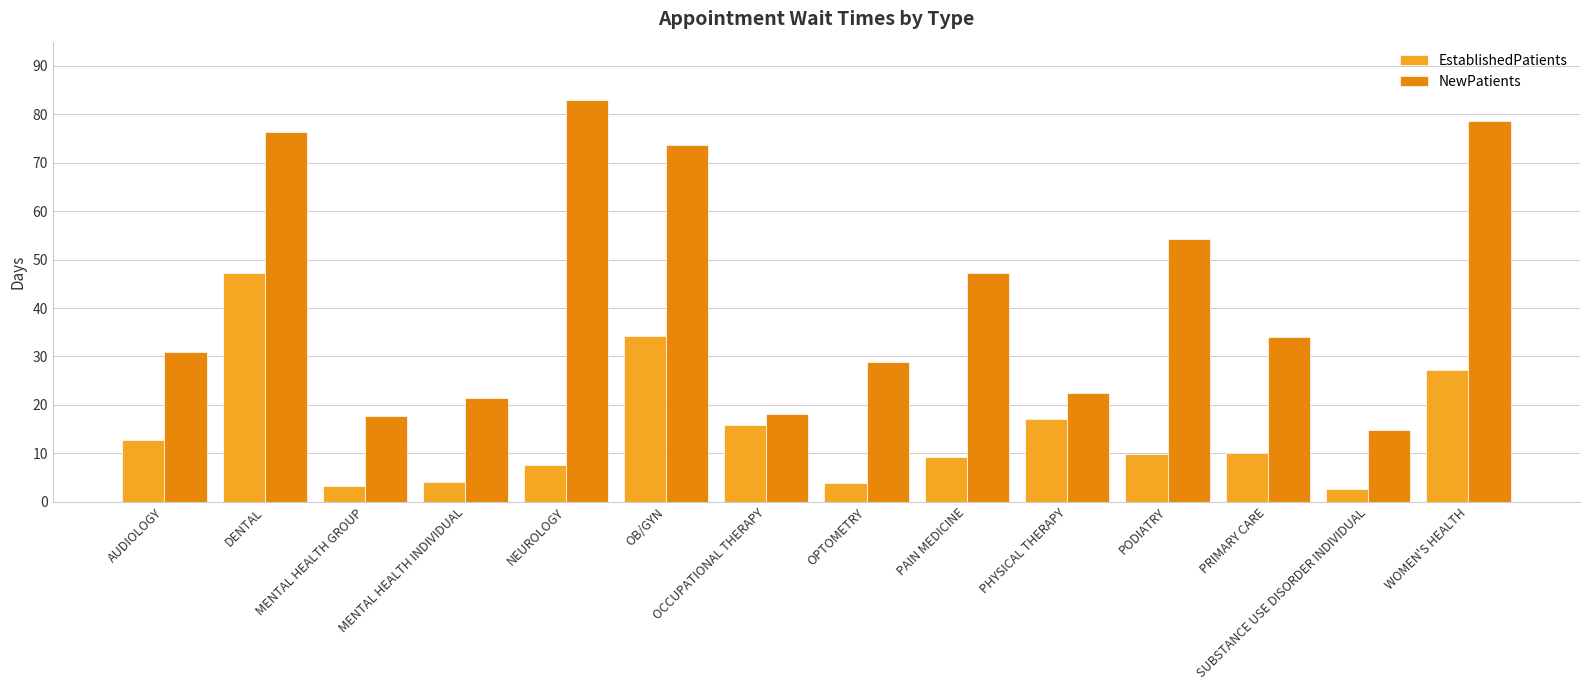

Is it true that EstablishedPatients equals 3.5 at PRIMARY CARE?

False